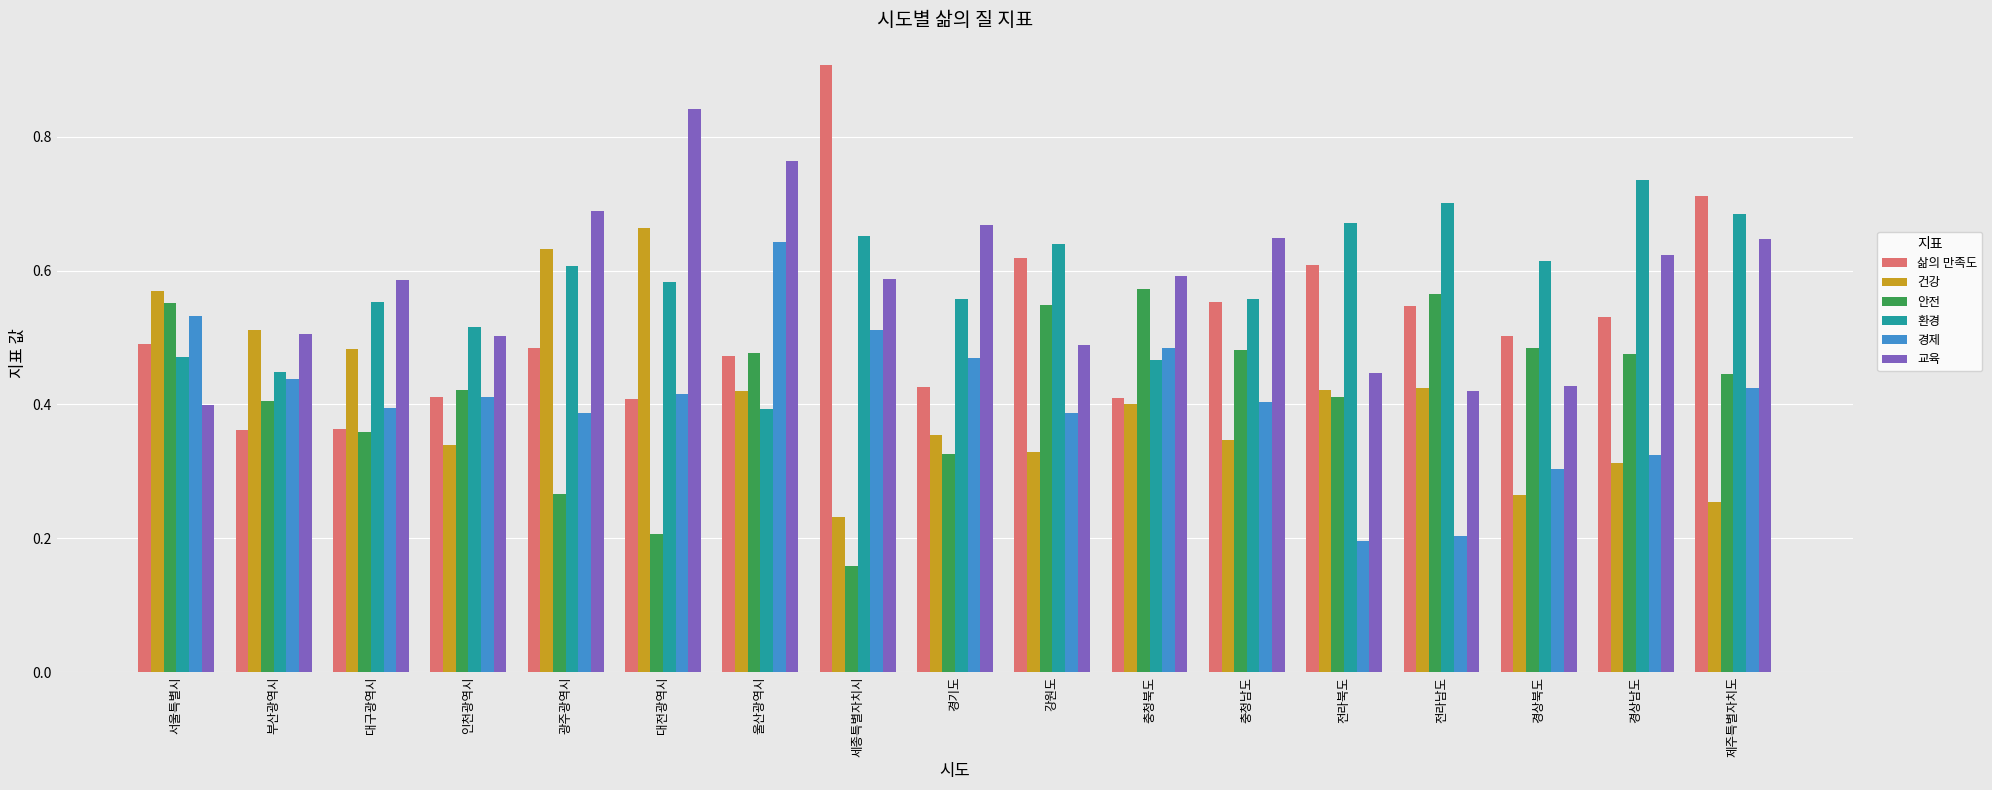

Which category has the lowest value across all series?

세종특별자치시